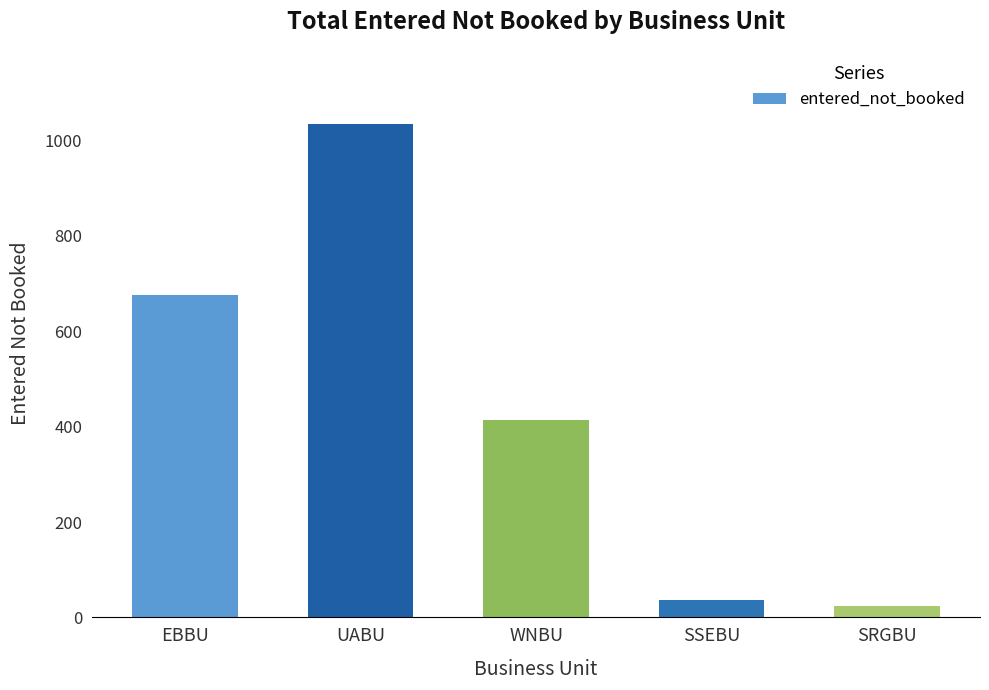

What is the average value?

438